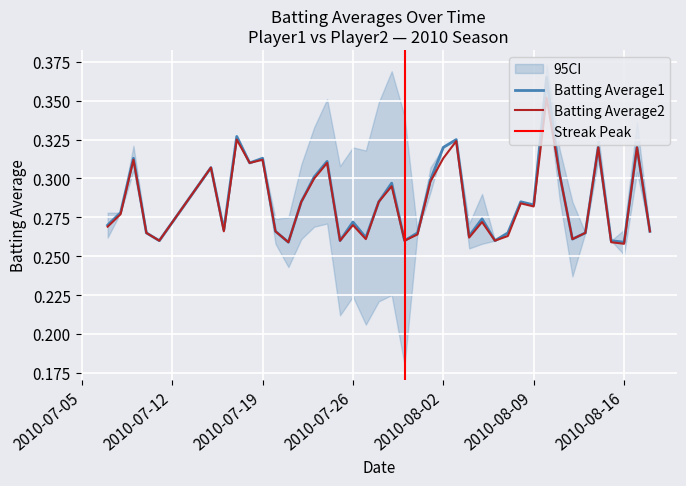

What is the average value of the Batting Average1 series?

0.3